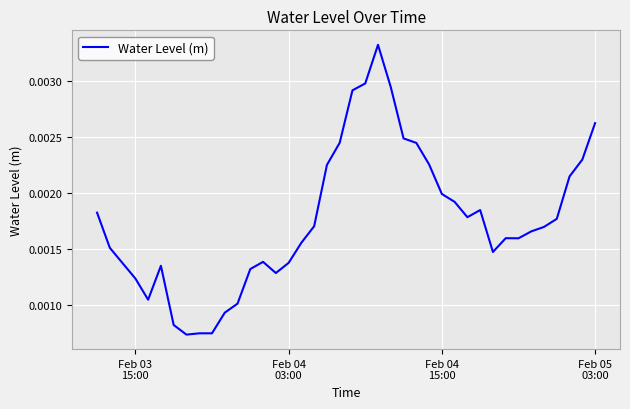

Does the chart have visible grid lines?

Yes